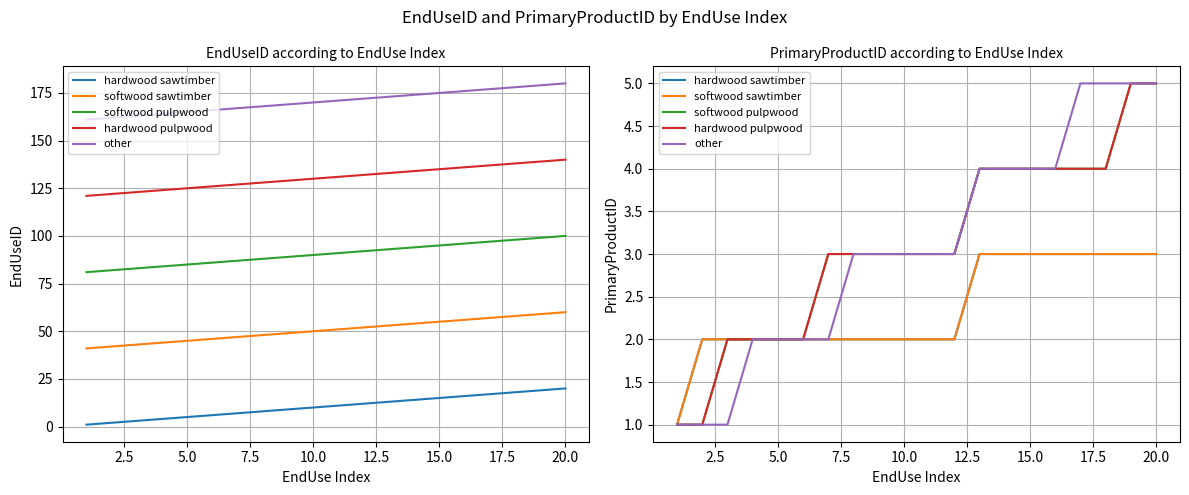

How many lines are shown in the chart?

5